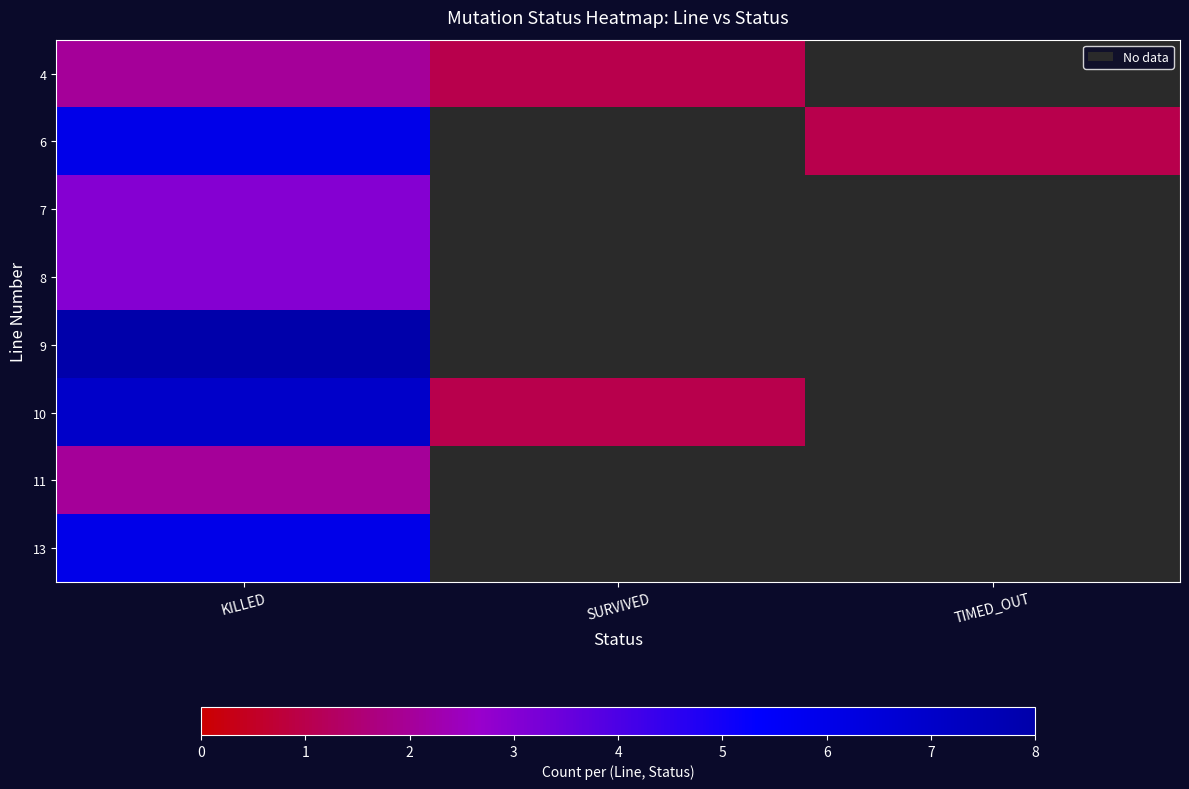

Count the number of data series in this chart.

8